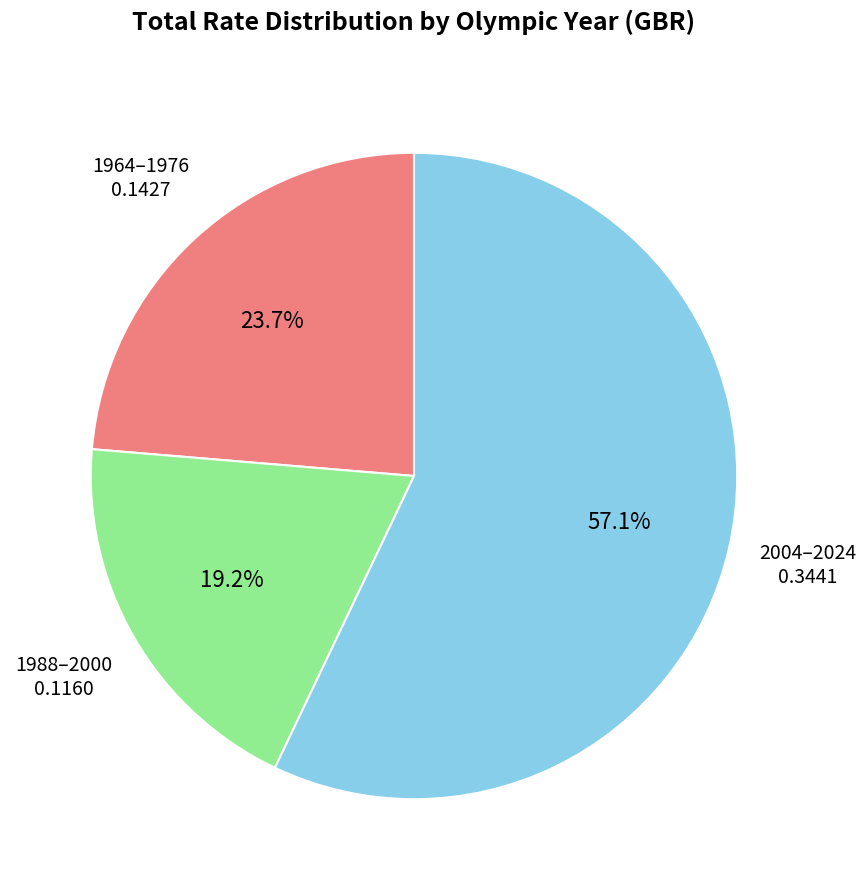

Does any single category account for the majority?

Yes